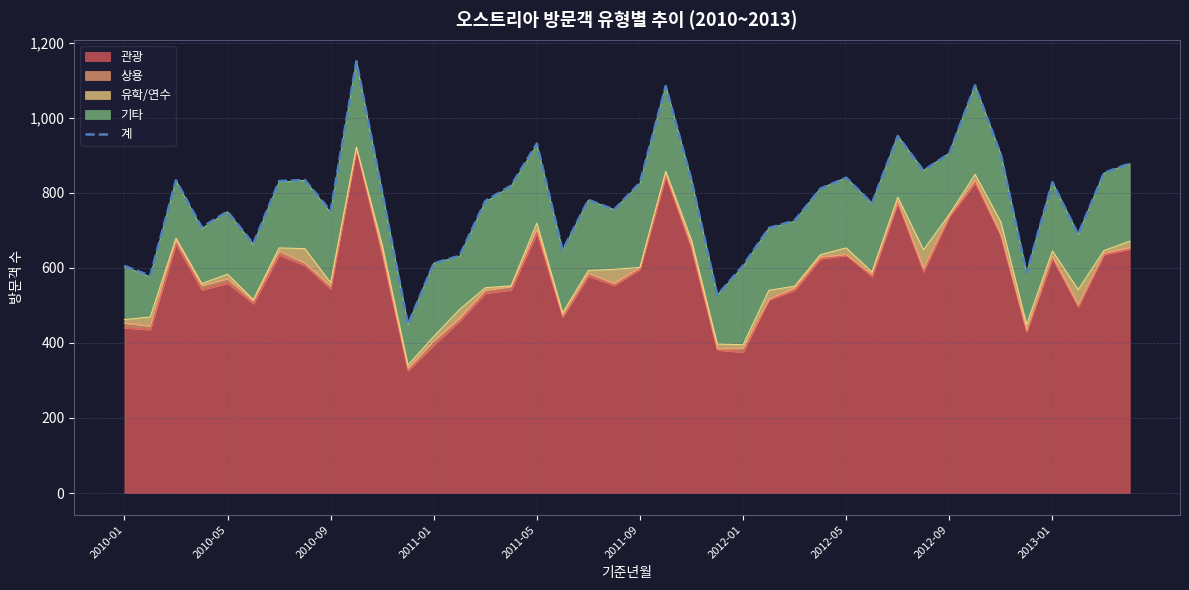

What is the minimum value shown in the chart?

449